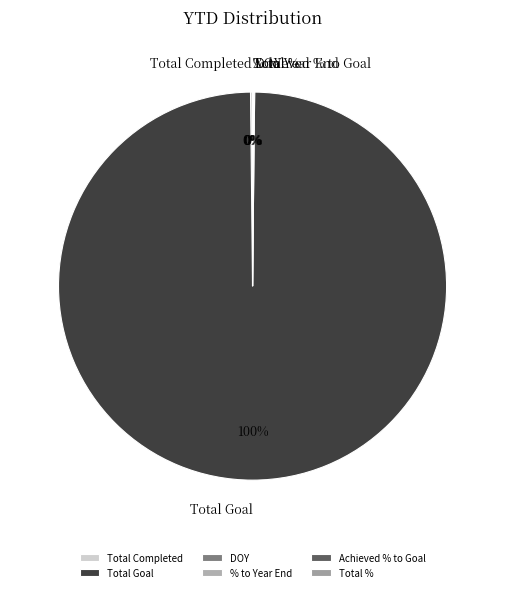

Which slice is the largest?

Total Goal